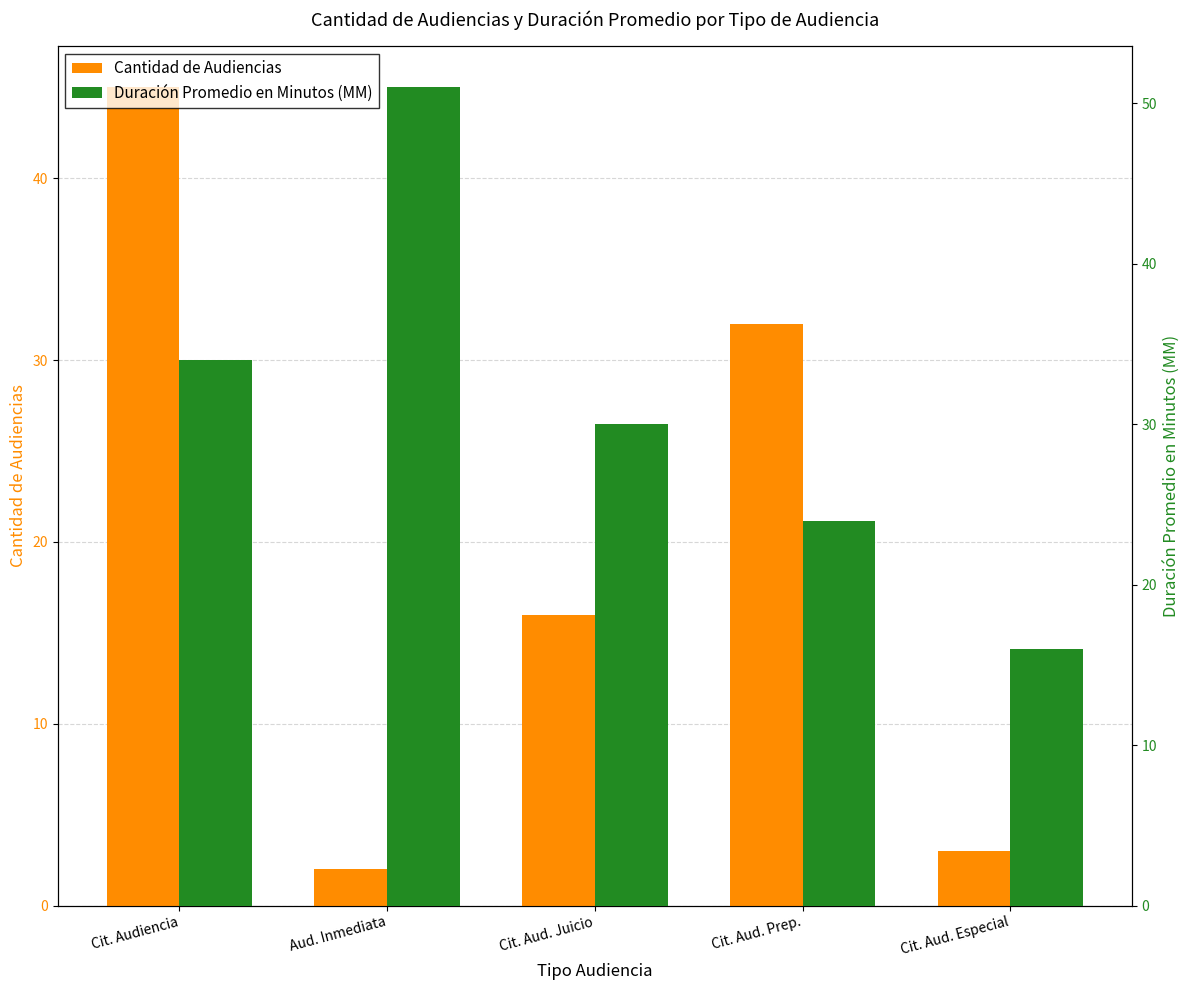

Are the bars grouped side by side (vs. stacked)?

Yes